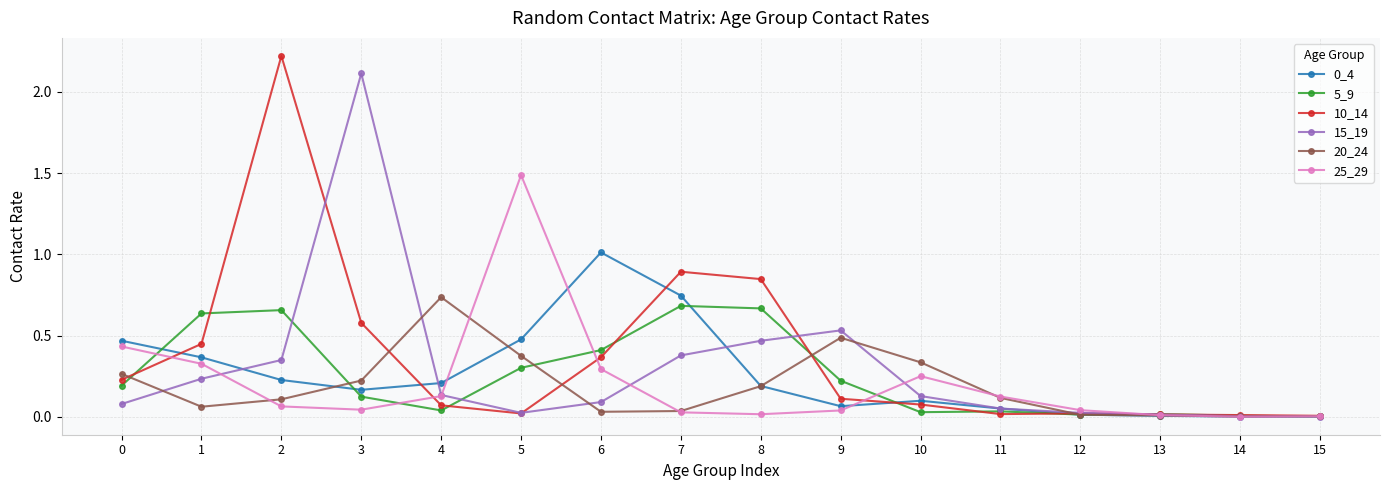

What is the difference between the maximum and minimum values in the 15_19 series?

2.1